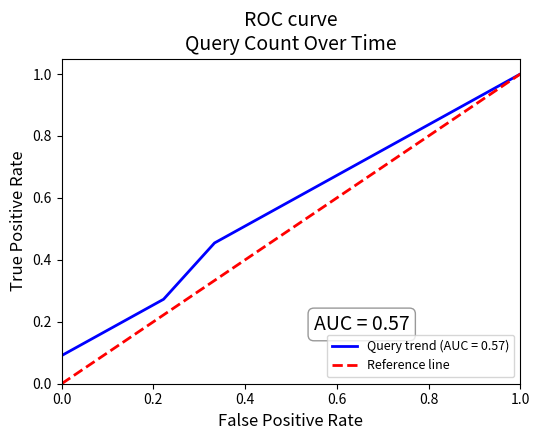

How many values are below 1?

1